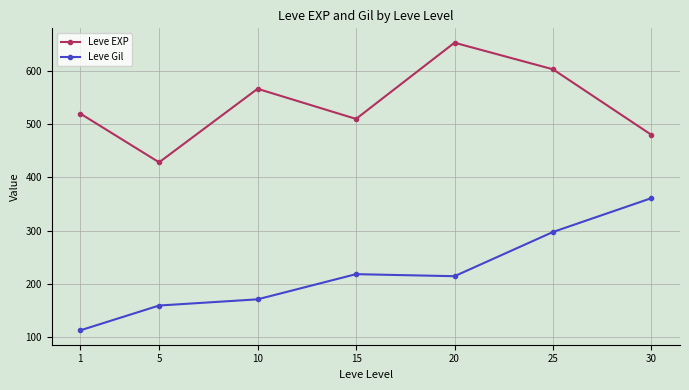

Reading left to right, extract all data points from this chart.

Leve EXP: 520.0	428.3	566.7	510.0	653.3	603.3	480.0
Leve Gil: 112.3	159.0	170.7	218.0	214.2	297.3	361.0